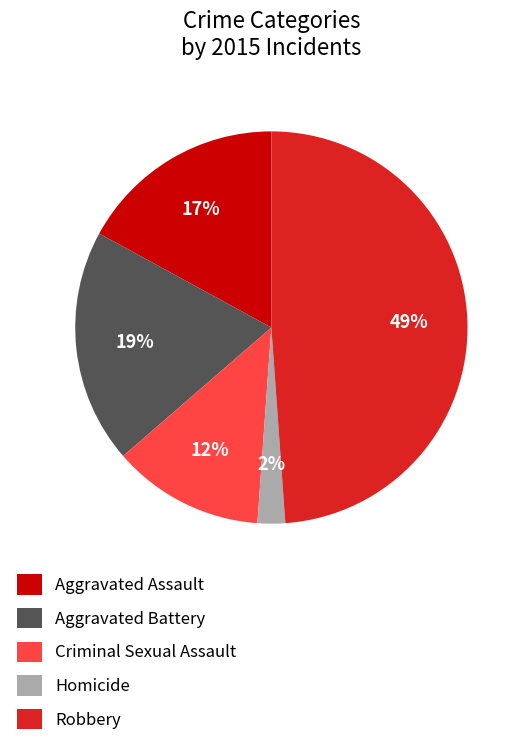

Is there a majority slice in this chart?

No